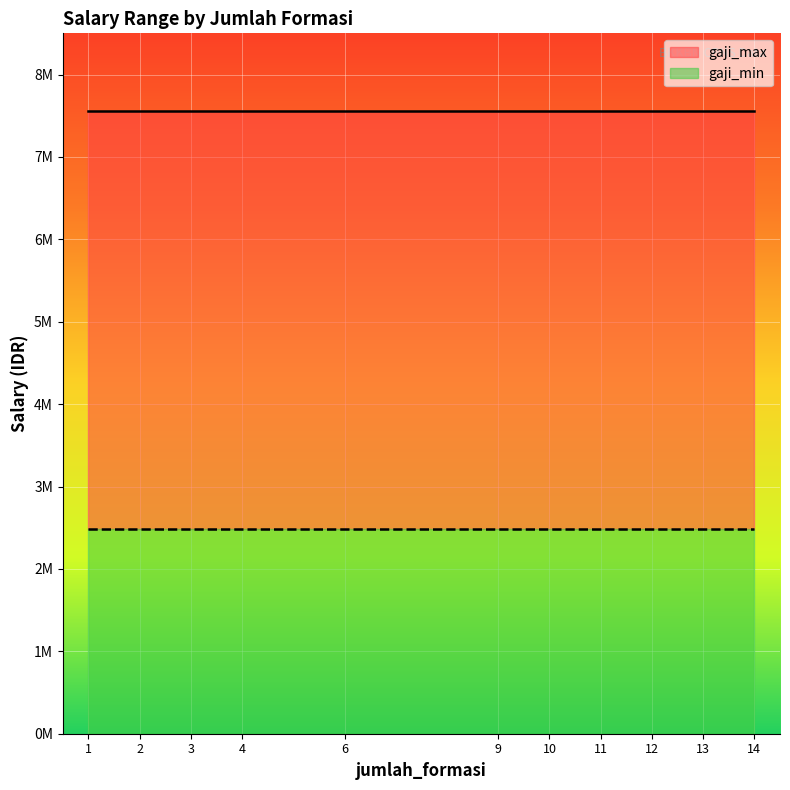

At which category is the sum across all series the highest?

9